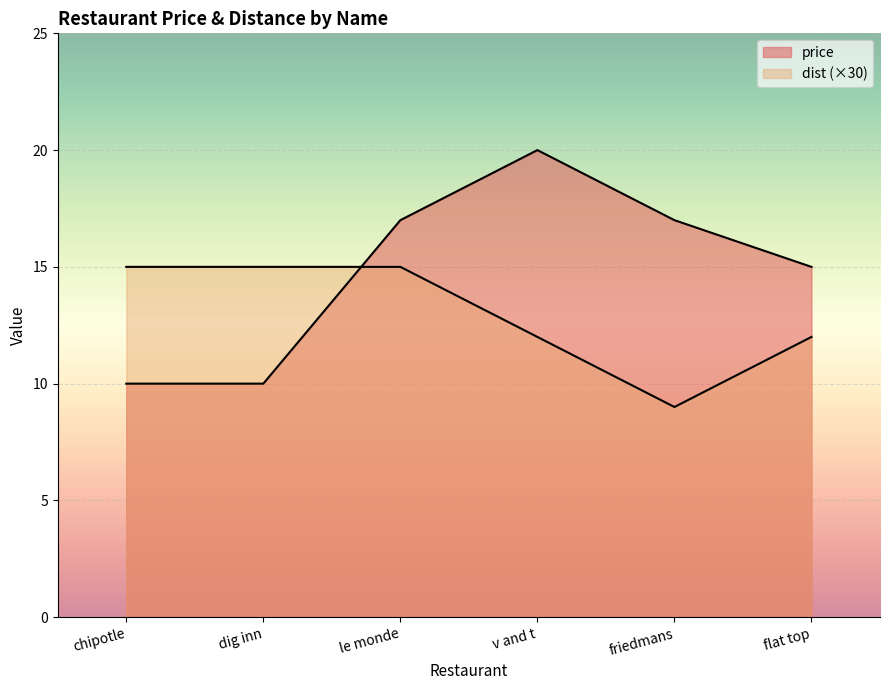

Does the chart display data point markers on the line(s)?

No